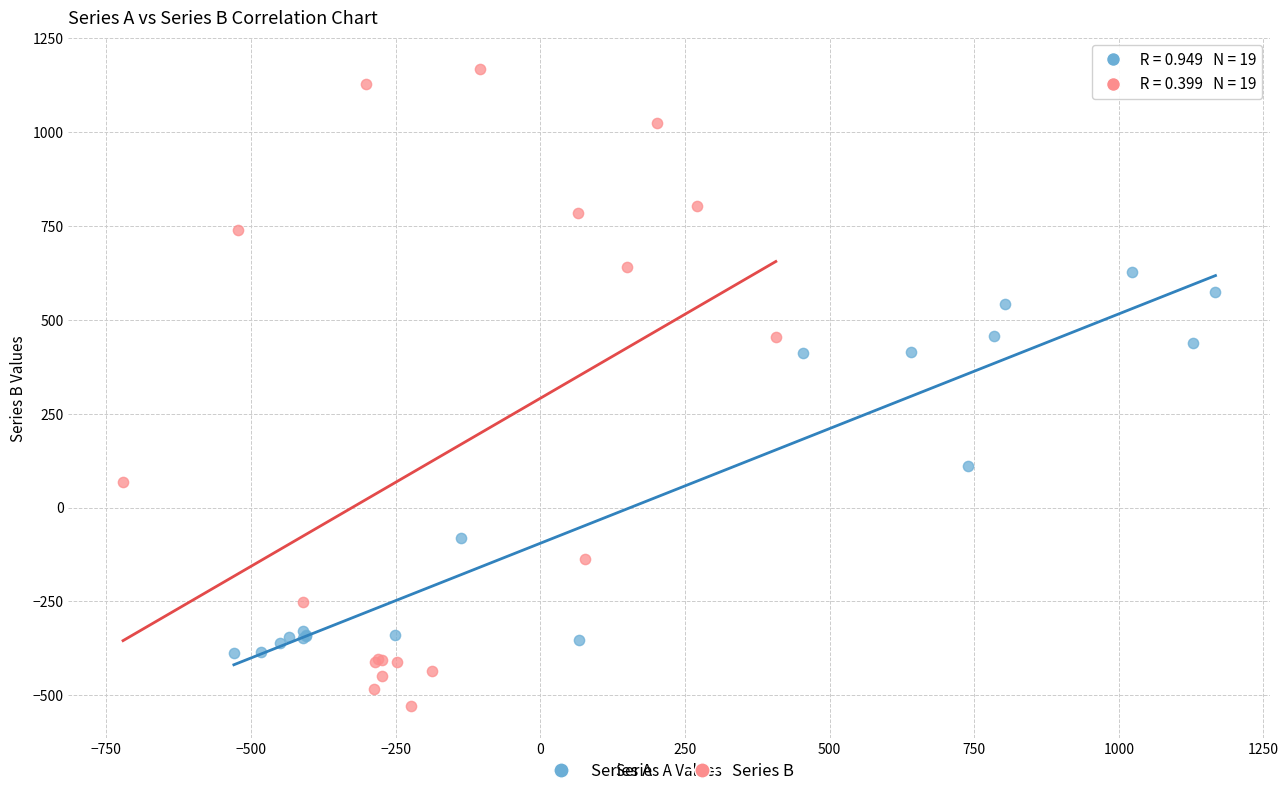

Which series contains the lowest Y value?

Series B